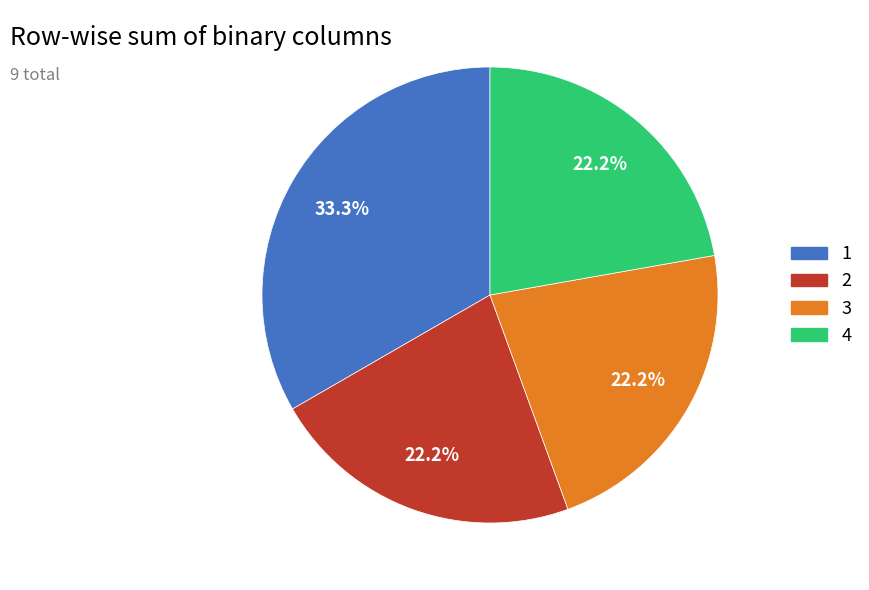

Is it true that 2 is 30% of the pie?

False